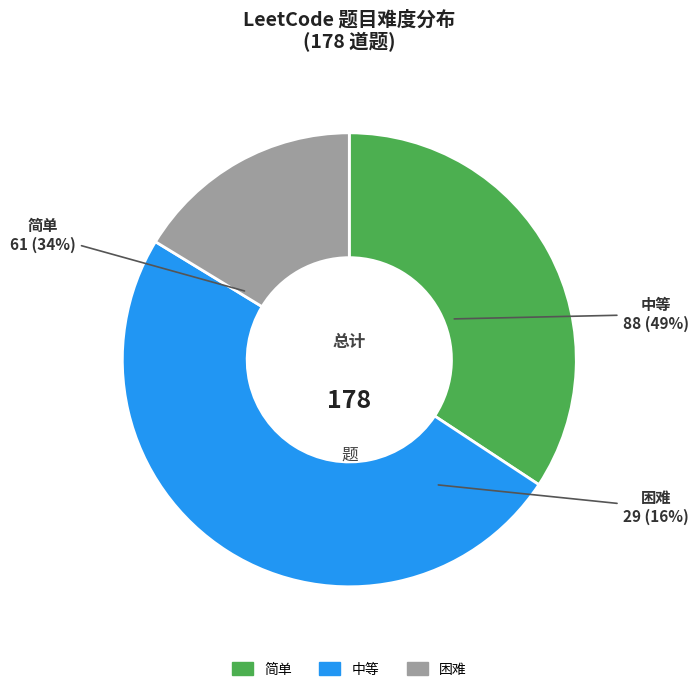

What is the change in value from 简单 to 困难?

-32